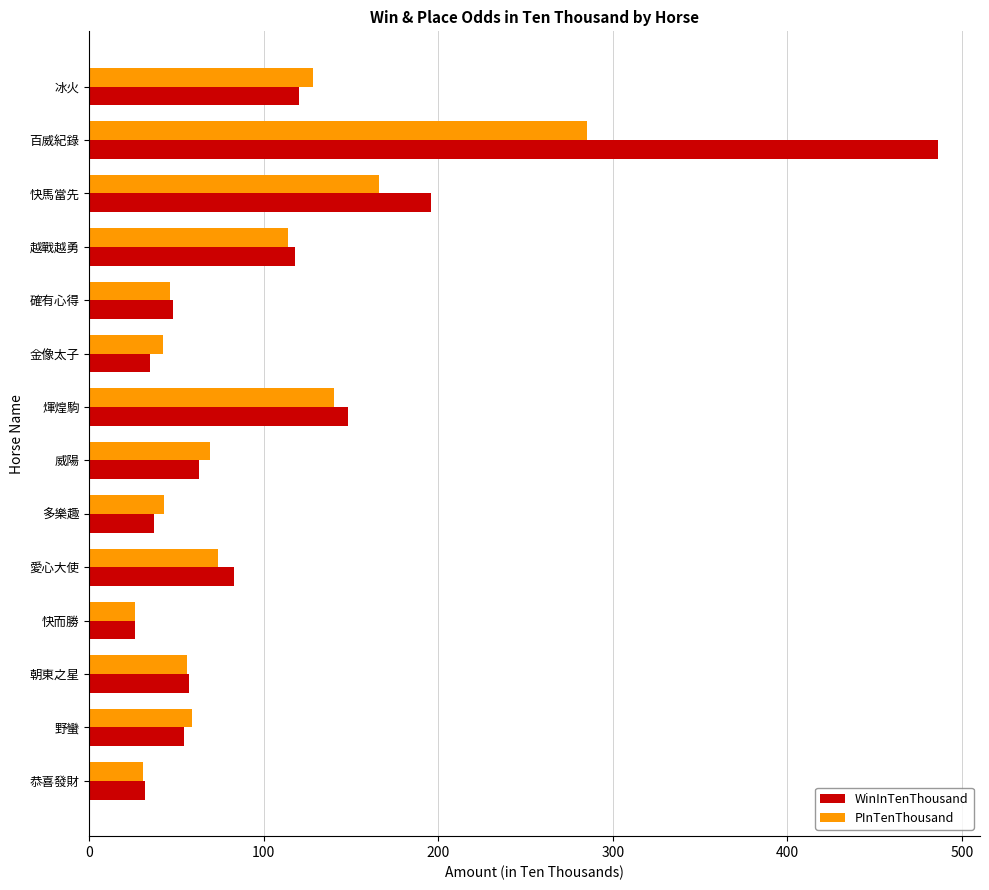

Which series has the widest spread of values?

WinInTenThousand